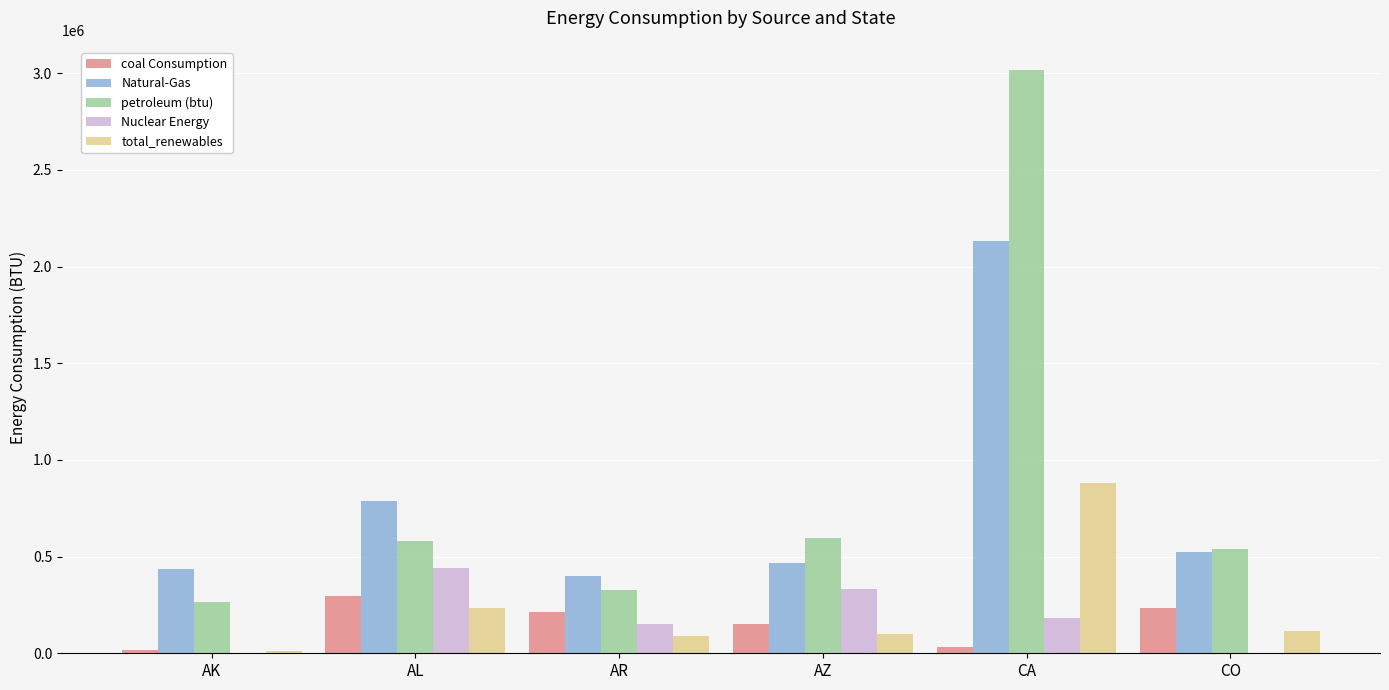

What is the total value across all series at CO?

1411476